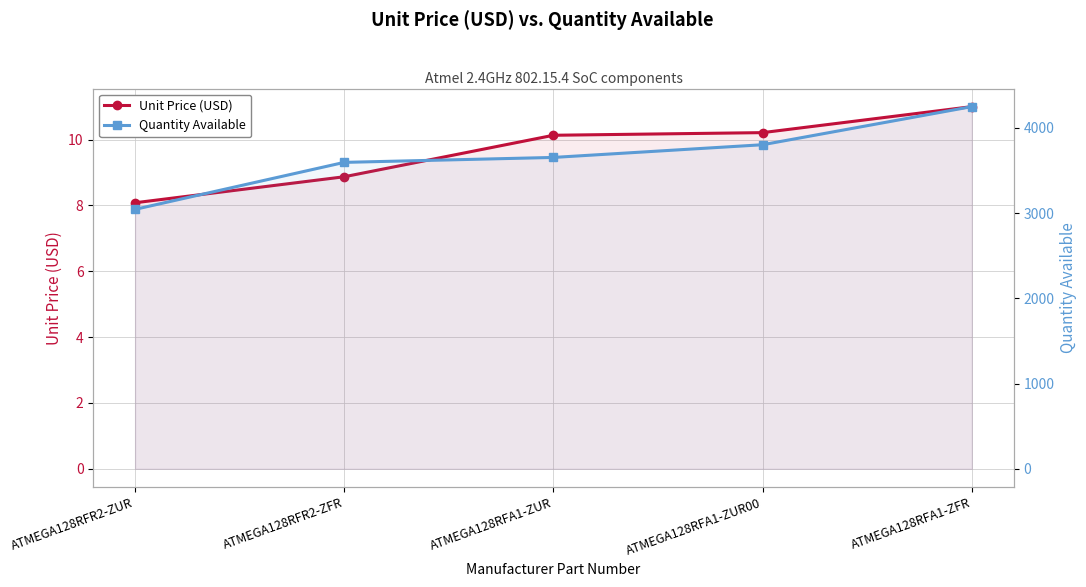

True or false: Unit Price (USD) and Quantity Available intersect in this chart.

False